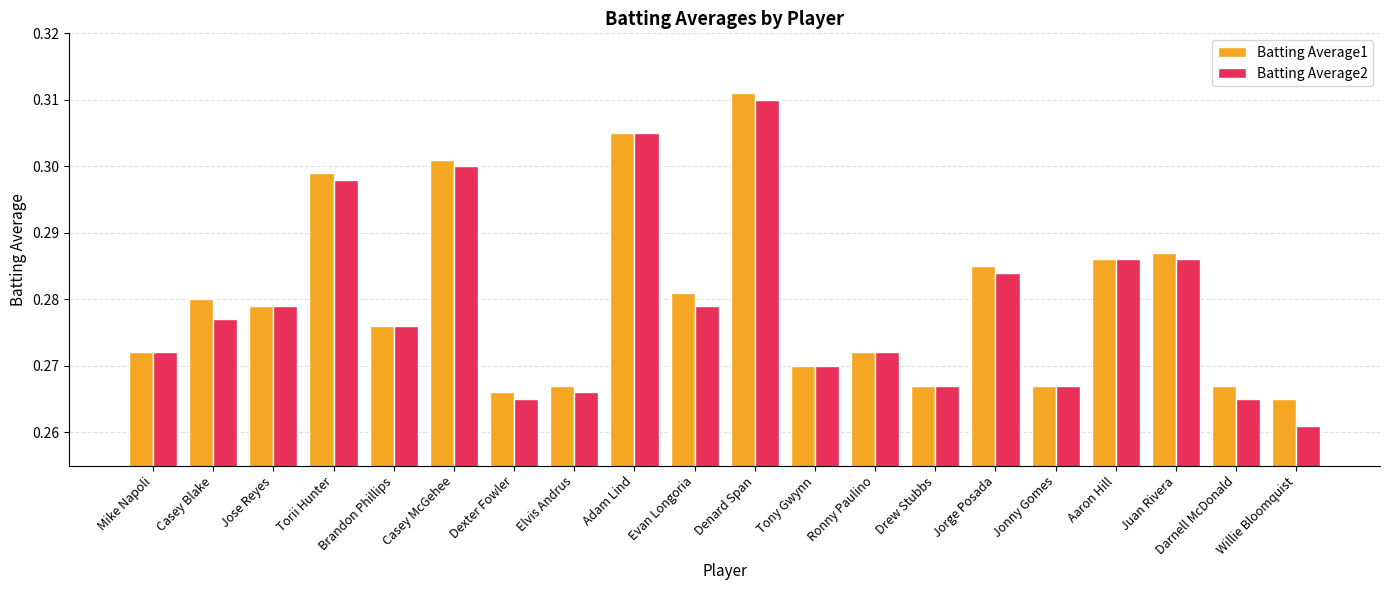

True or false: Batting Average1 has a value of 0.3 at Darnell McDonald.

True